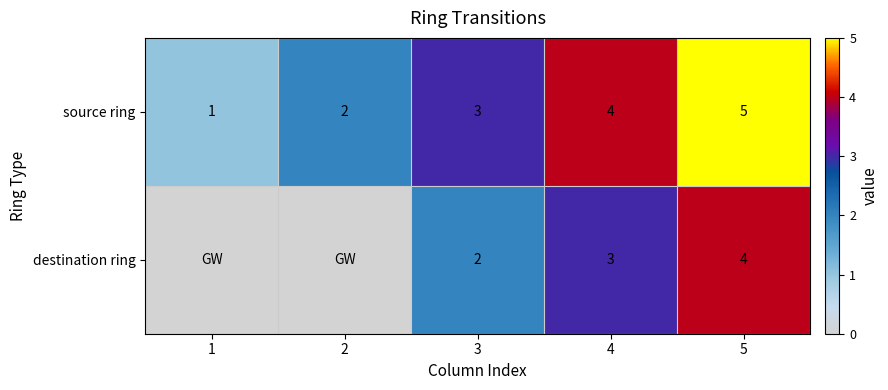

What is the difference between the second highest and second lowest values in the source ring series?

2